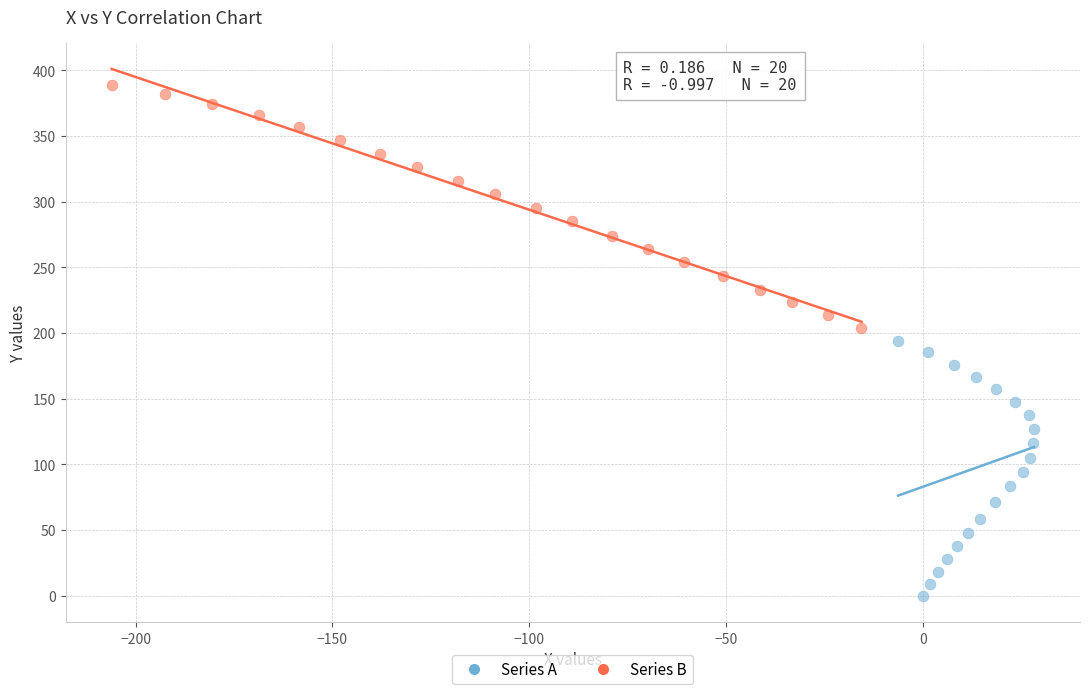

What are all the series names shown in the legend?

Series A, Series B